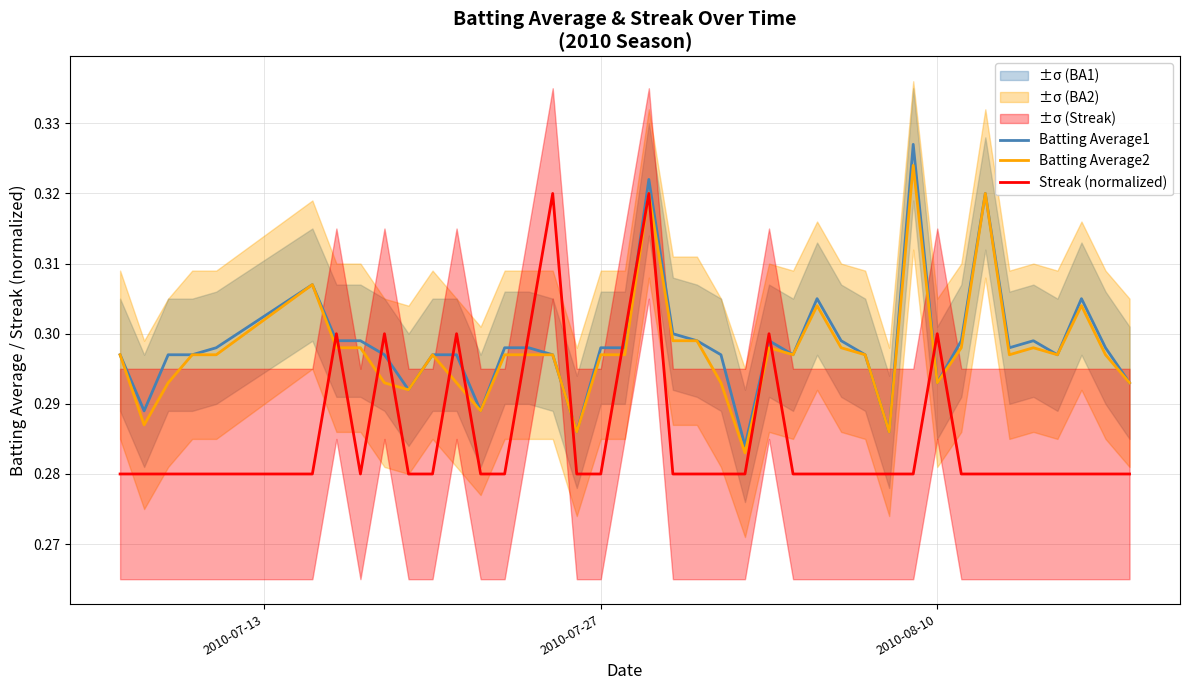

How many lines are shown in the chart?

3